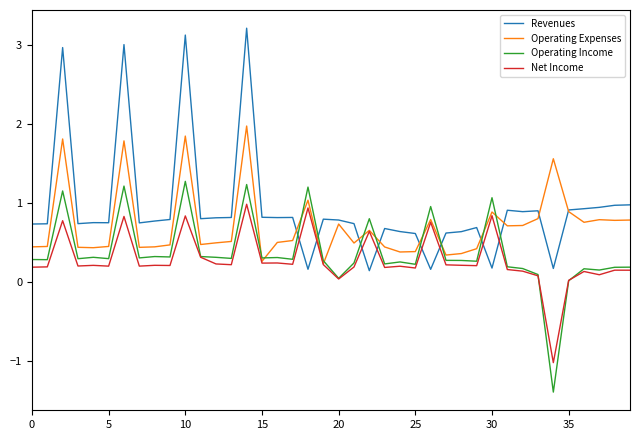

Which series has the largest total across all categories?

Revenues